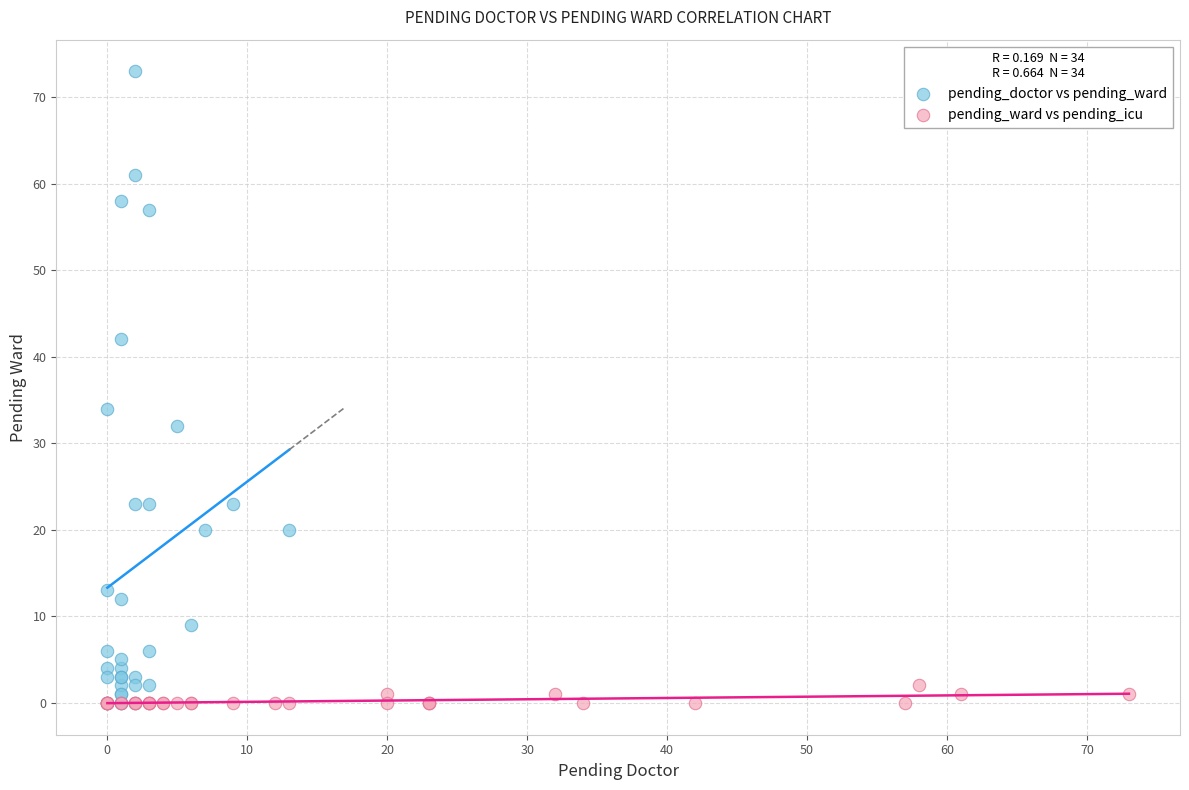

What are all the series names shown in the legend?

pending_doctor vs pending_ward, pending_ward vs pending_icu